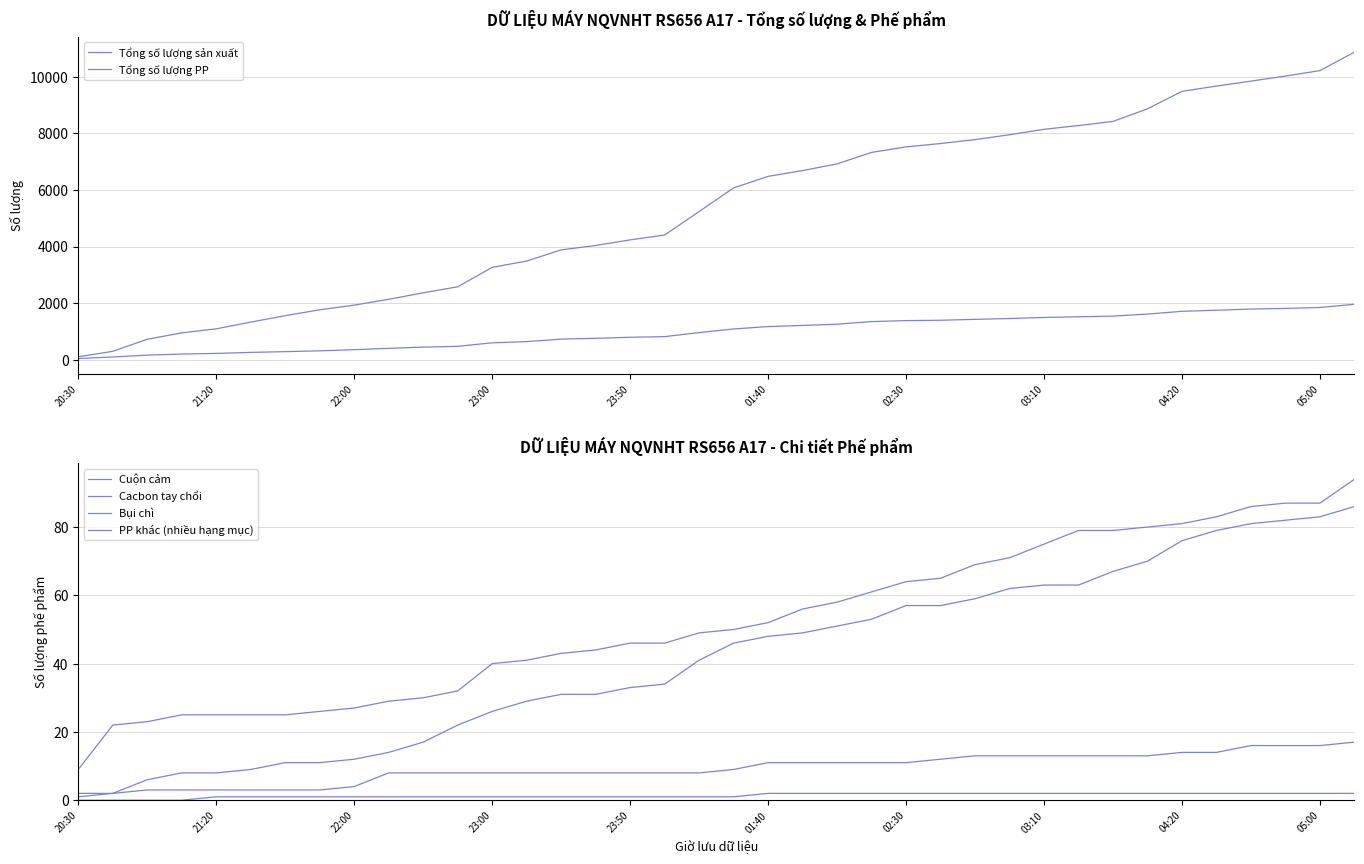

What is the difference between the maximum and minimum values in the Cuộn cảm series?

15